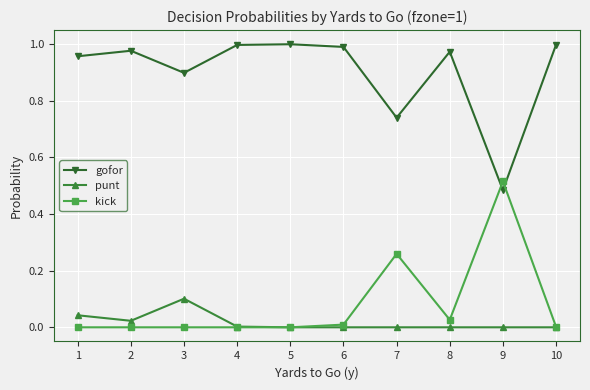

At 6, list the series in order from smallest to largest.

punt, kick, gofor